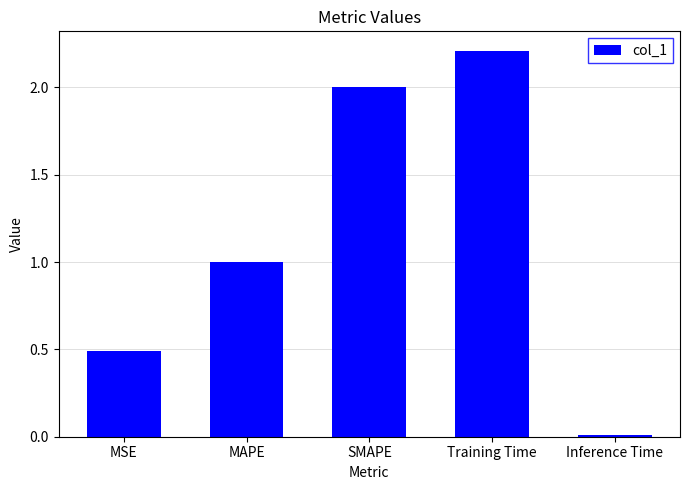

At which label does the data first exceed 1?

MAPE